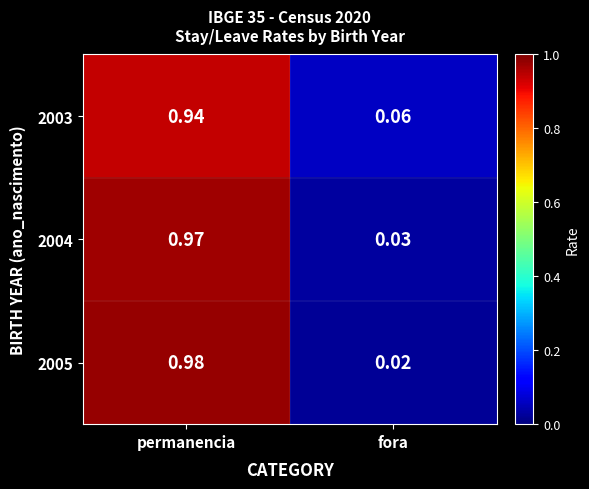

Rank the series at permanencia from lowest to highest value.

2003, 2004, 2005